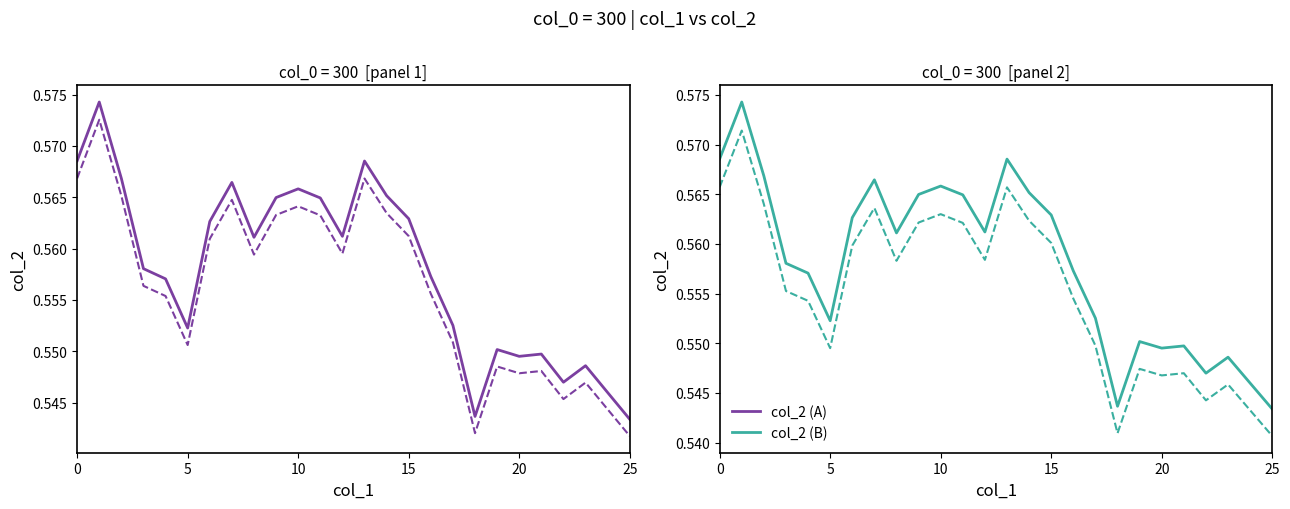

Where is col_2 (series B dashed) nearest to the value 0?

25